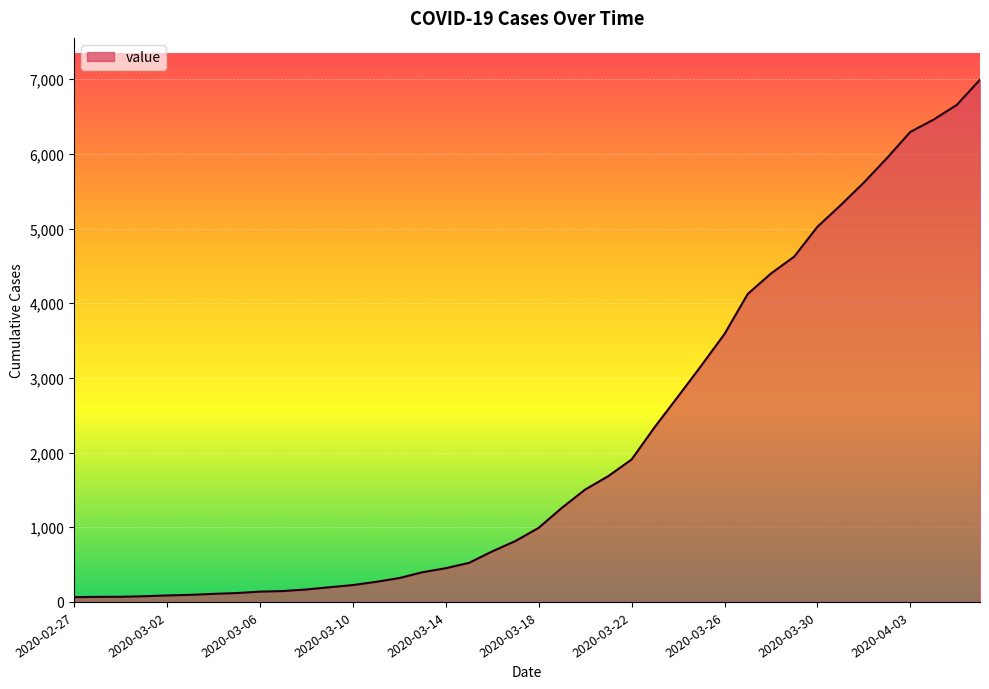

What is the maximum value shown in the chart?

6995